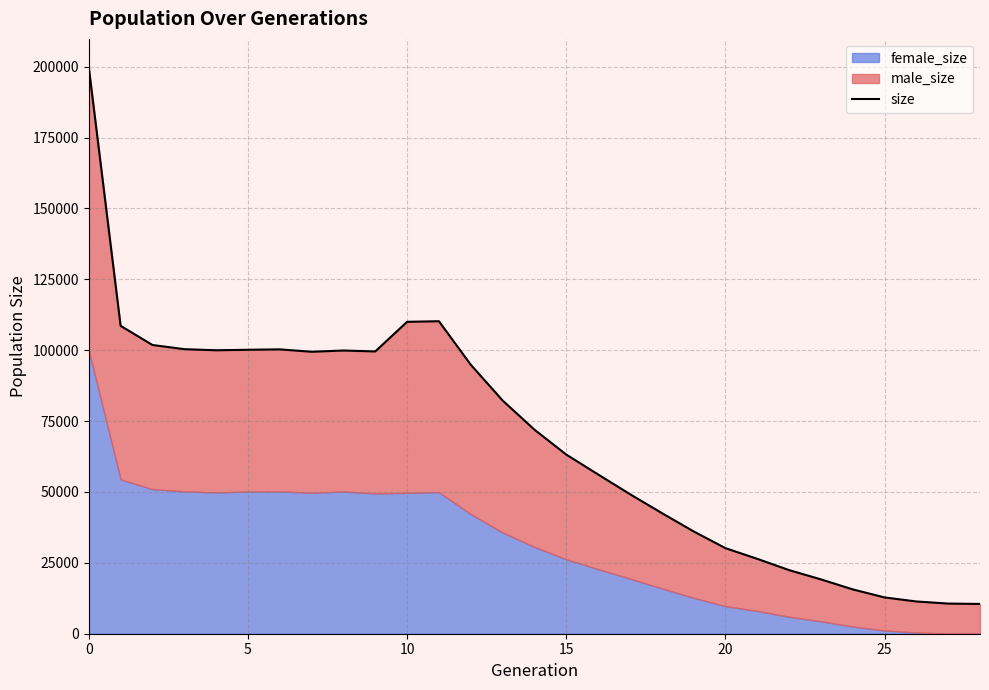

What value does the data have at 16?

56175